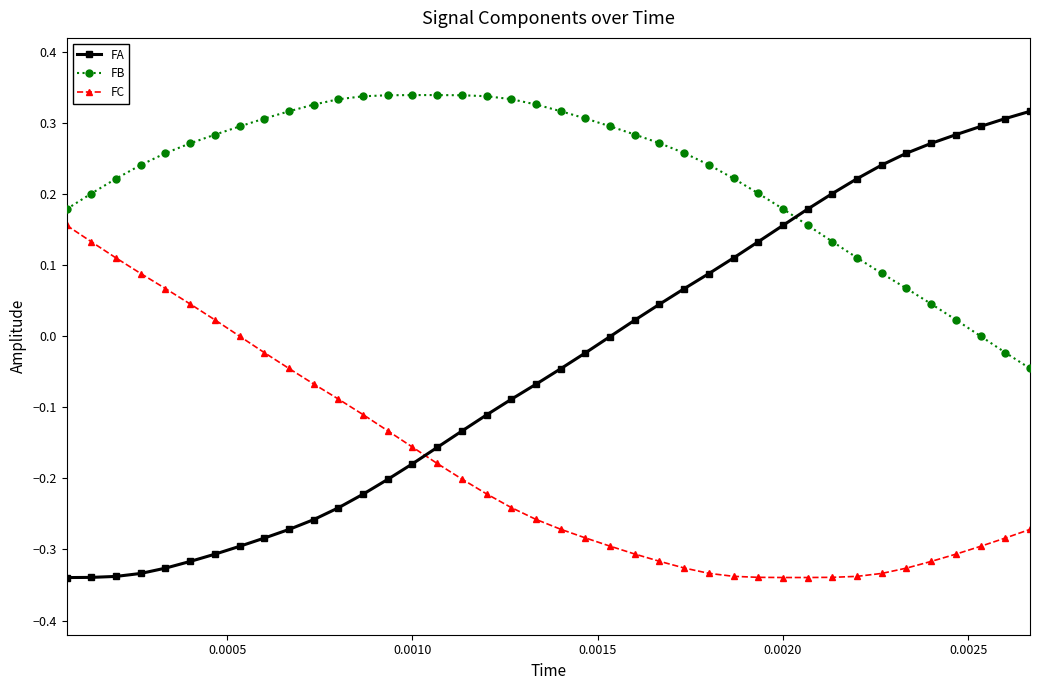

Which series has the largest total across all categories?

FB